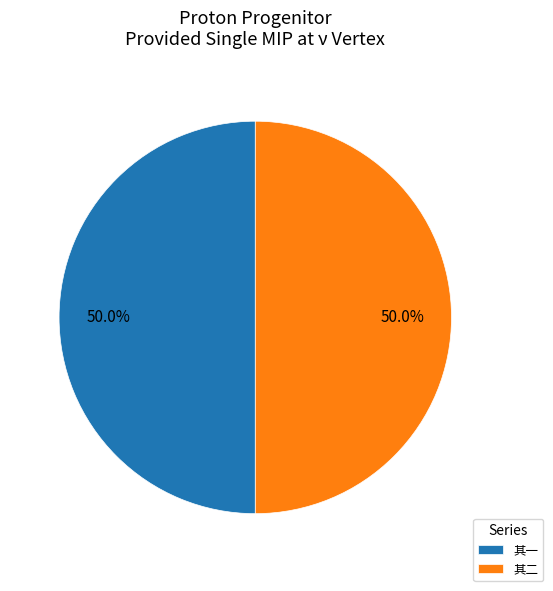

How much of the chart is everything except 其一?

50.0%